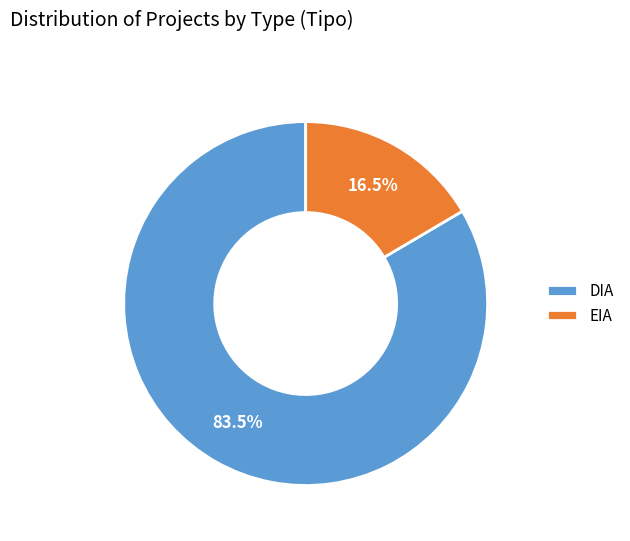

What percentage is NOT represented by EIA?

83.5%